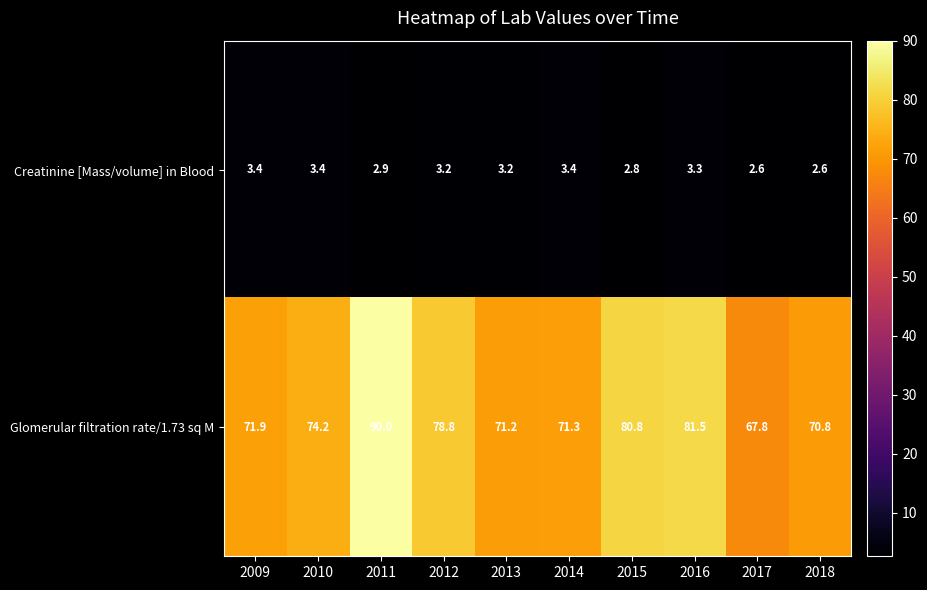

At which label is Creatinine [Mass/volume] in Blood closest to 3?

2011